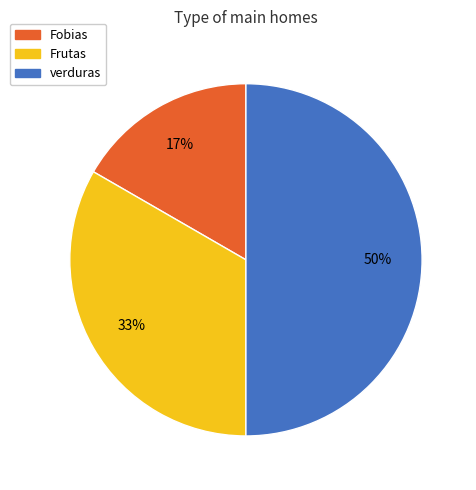

Does Fobias represent more than half of the total?

No